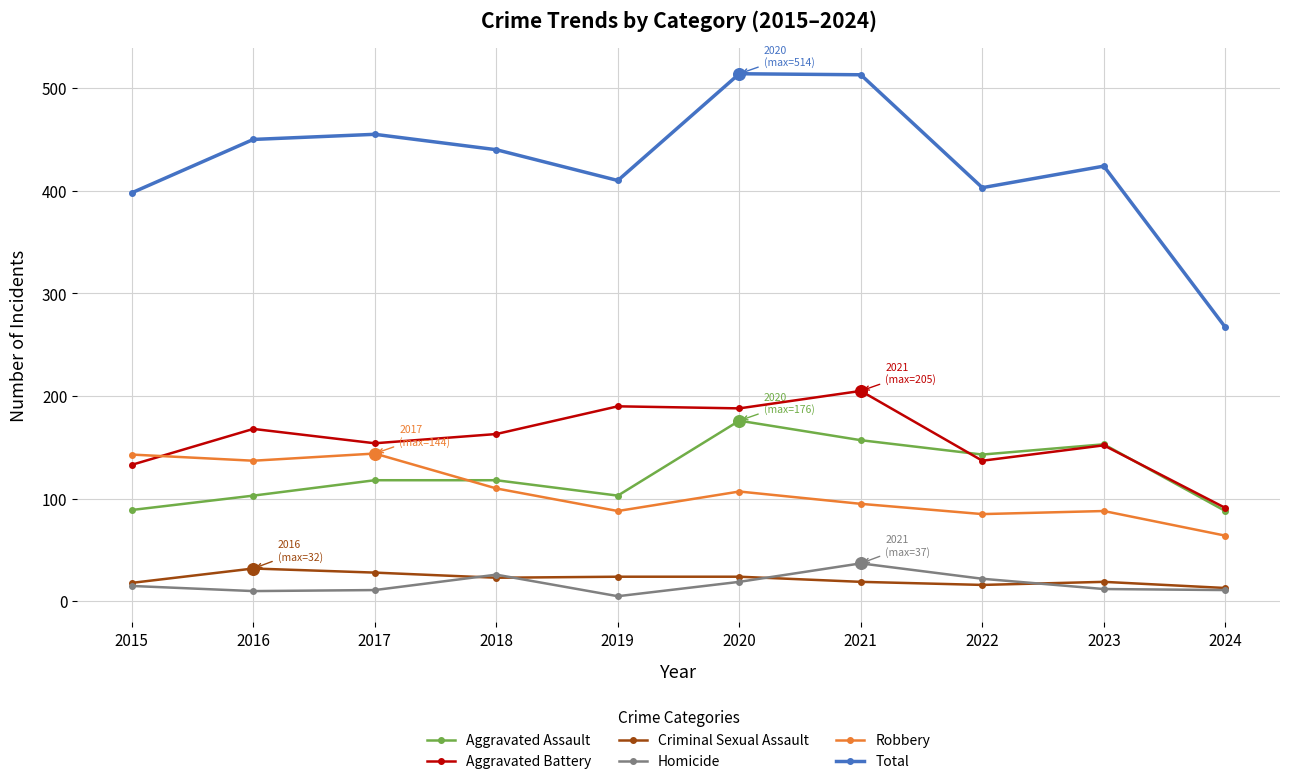

At how many categories does at least one series exceed 370?

9